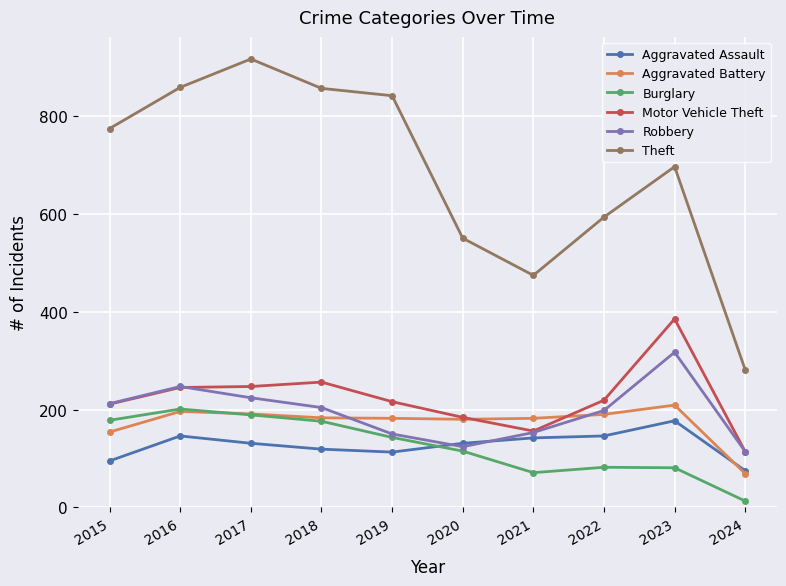

True or false: Motor Vehicle Theft and Burglary cross at least once.

False